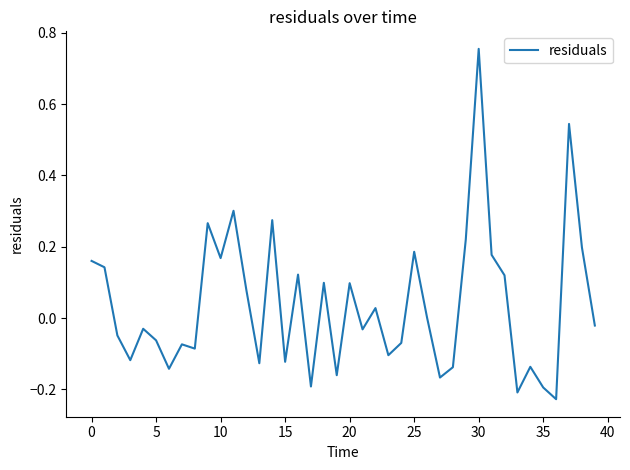

What is the difference between the maximum and minimum values?

1.0